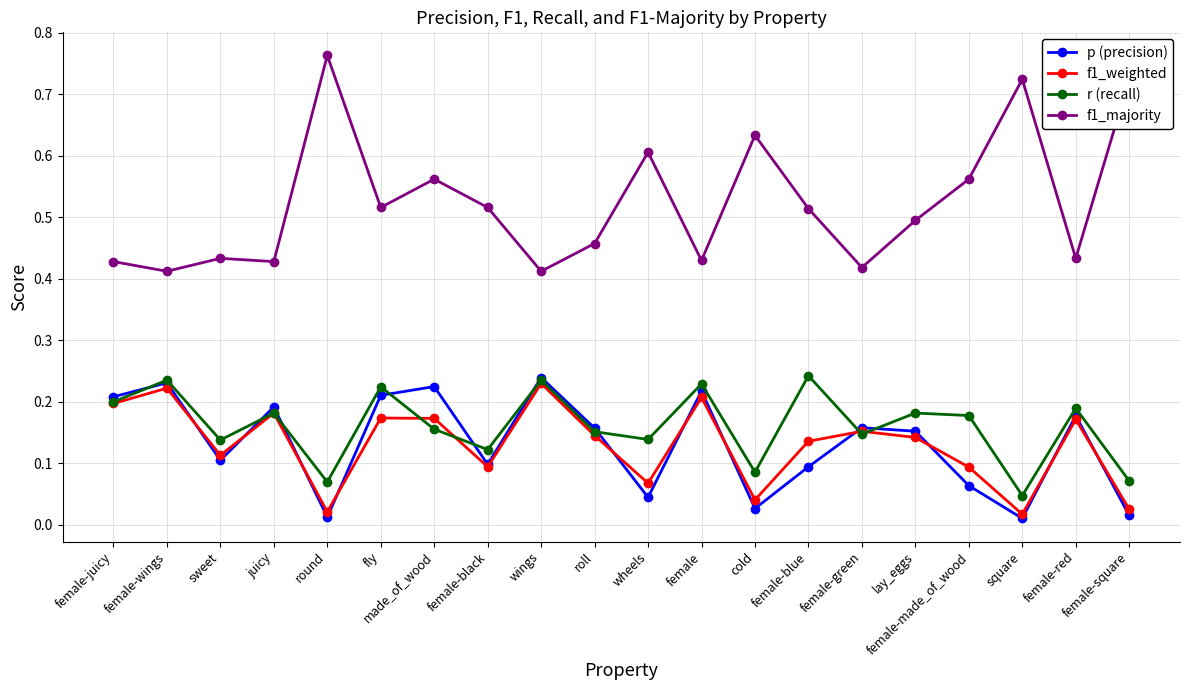

At how many categories does at least one series exceed 0?

20